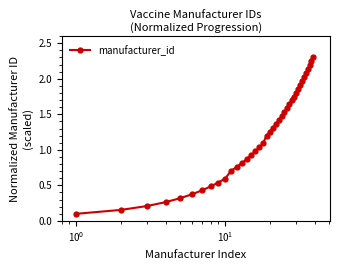

What is the maximum value shown in the chart?

2.3